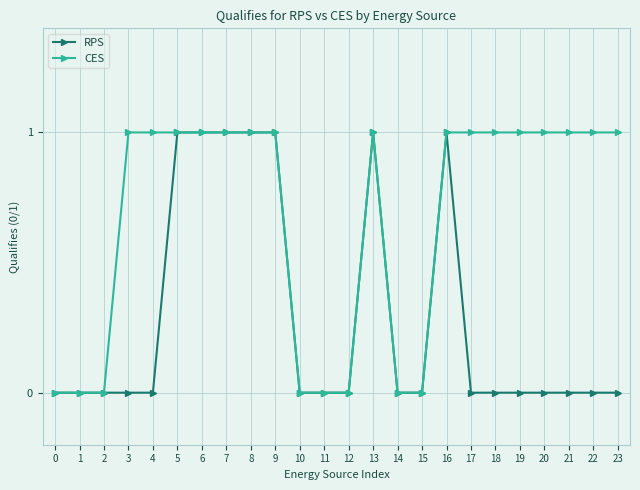

What is the value of the CES point at the 24th from the left?

1